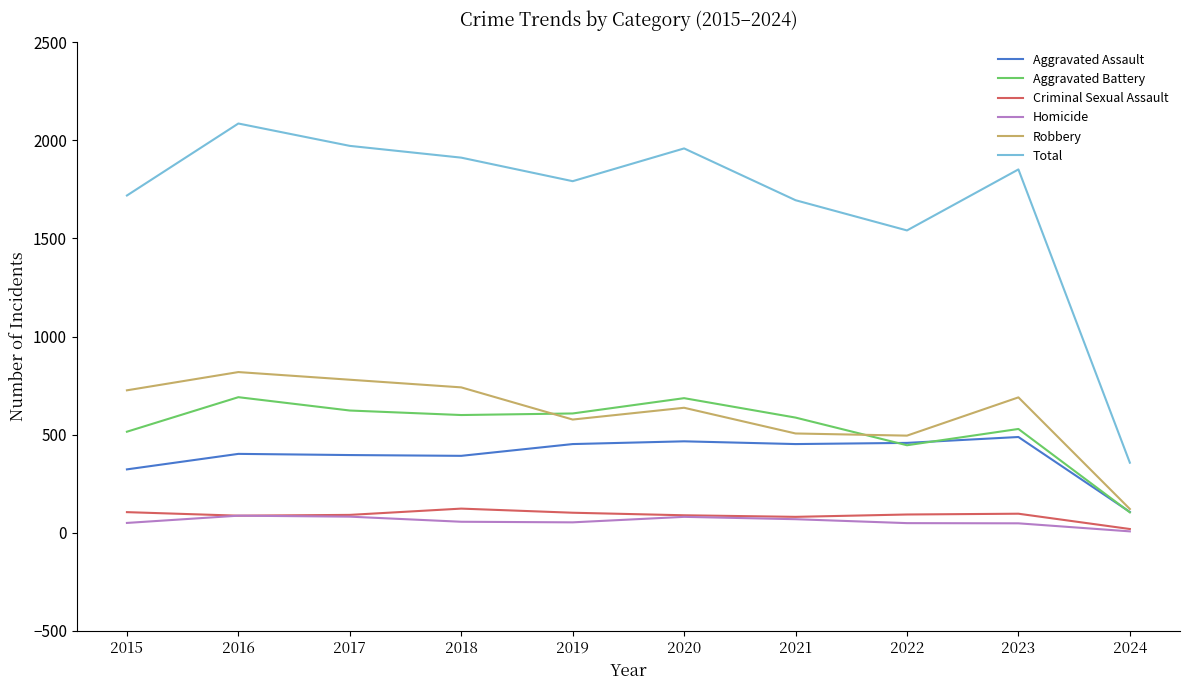

In Aggravated Assault, how many points are higher than both neighbors (excluding endpoints)?

3